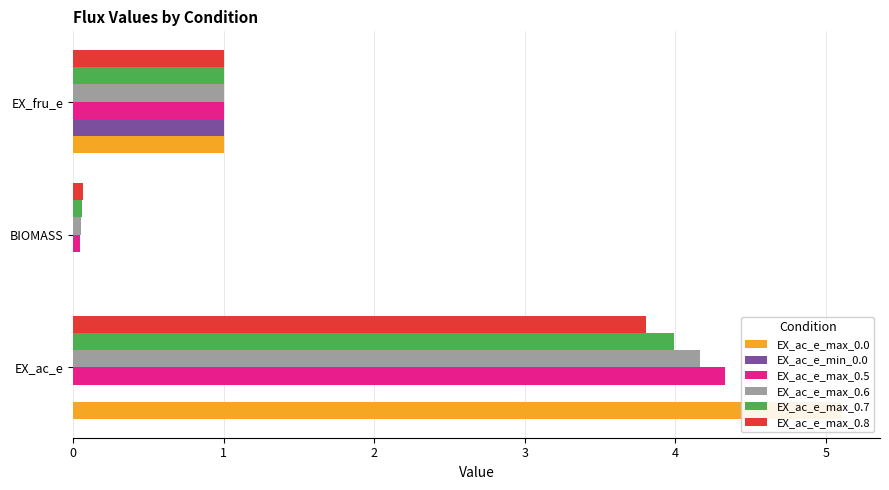

What is the approximate value of EX_ac_e_max_0.7 at EX_fru_e?

1.0